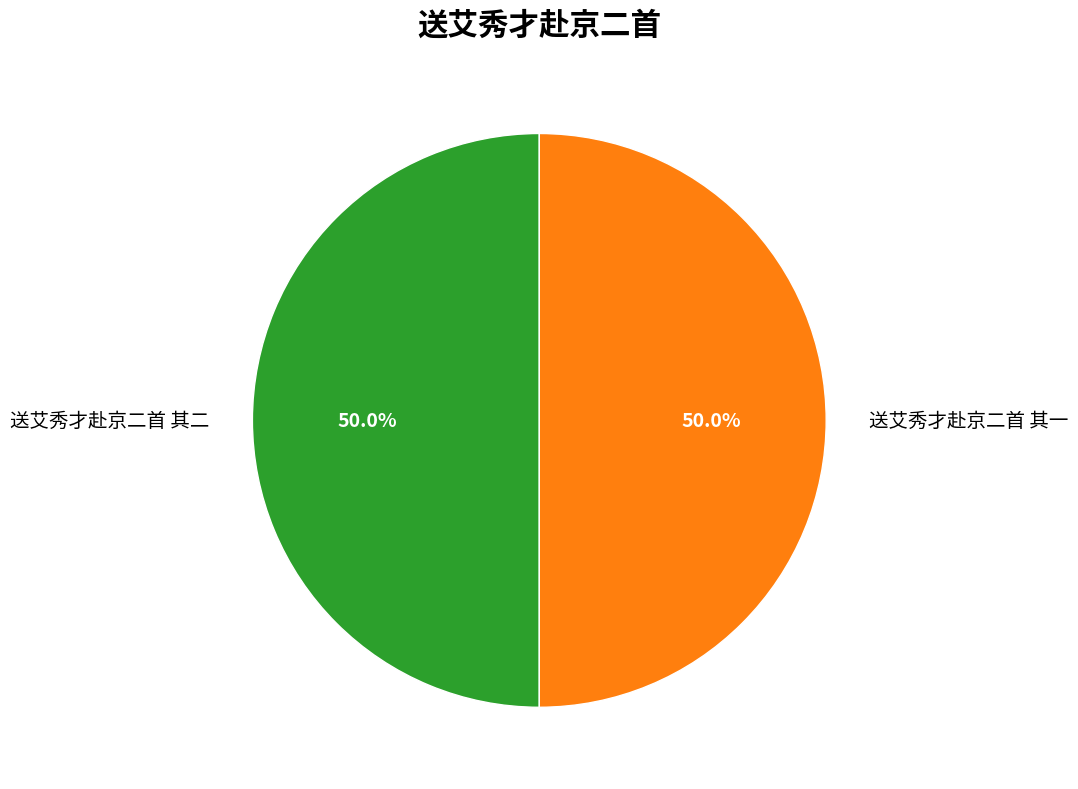

What is the ratio of the value at 送艾秀才赴京二首 其二 to the value at 送艾秀才赴京二首 其一?

1.0